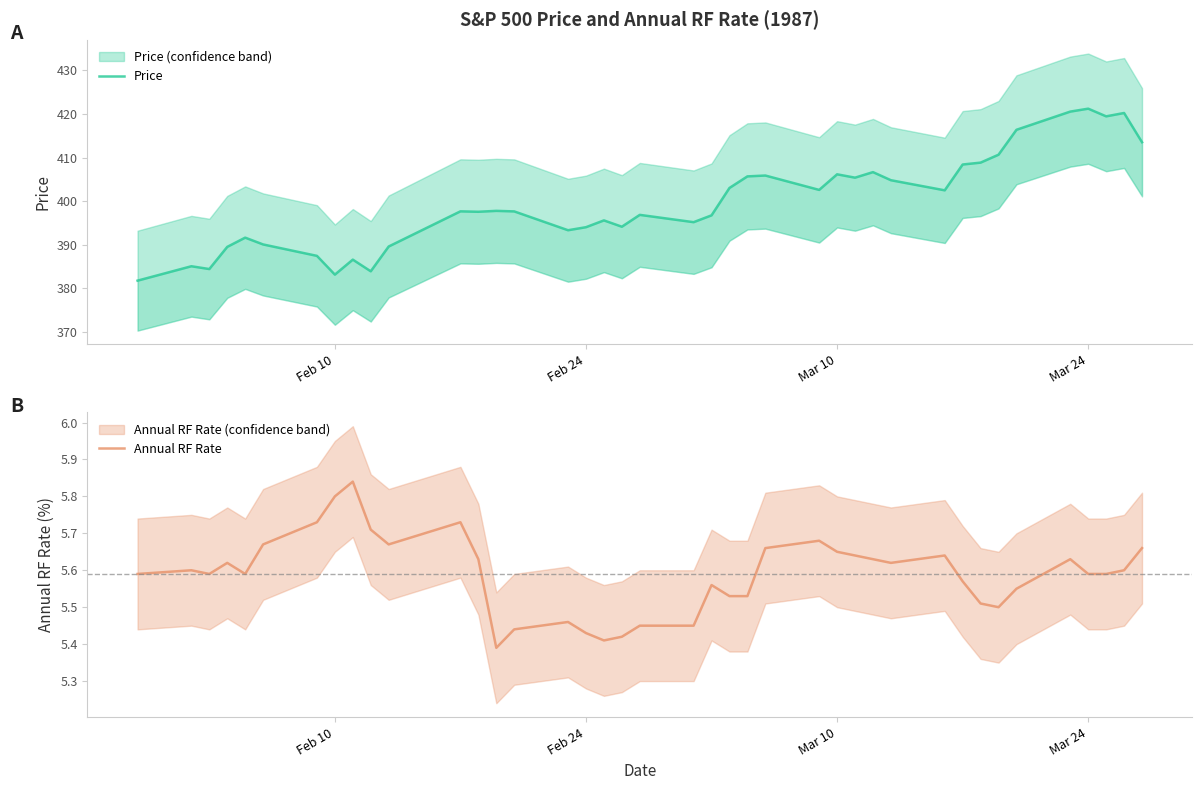

True or false: Annual RF Rate has a value of 5.8 at Feb 10.

True